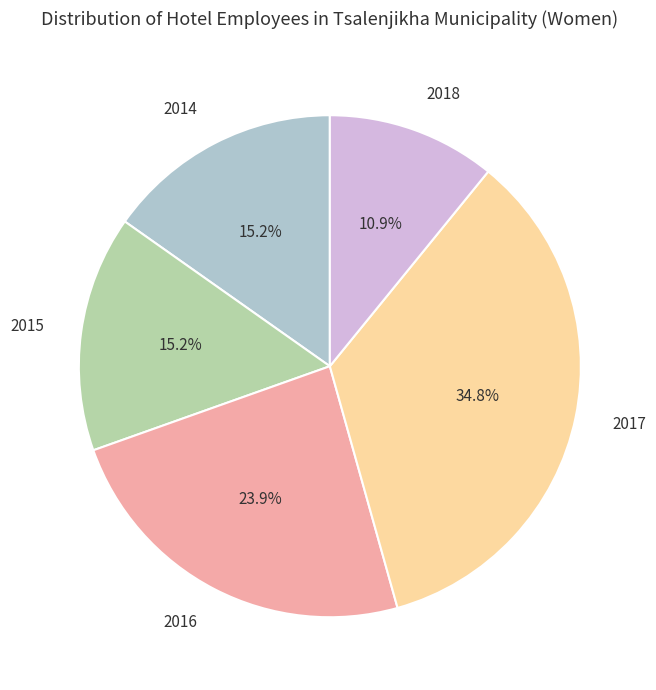

Is 2015 the majority of the pie?

No